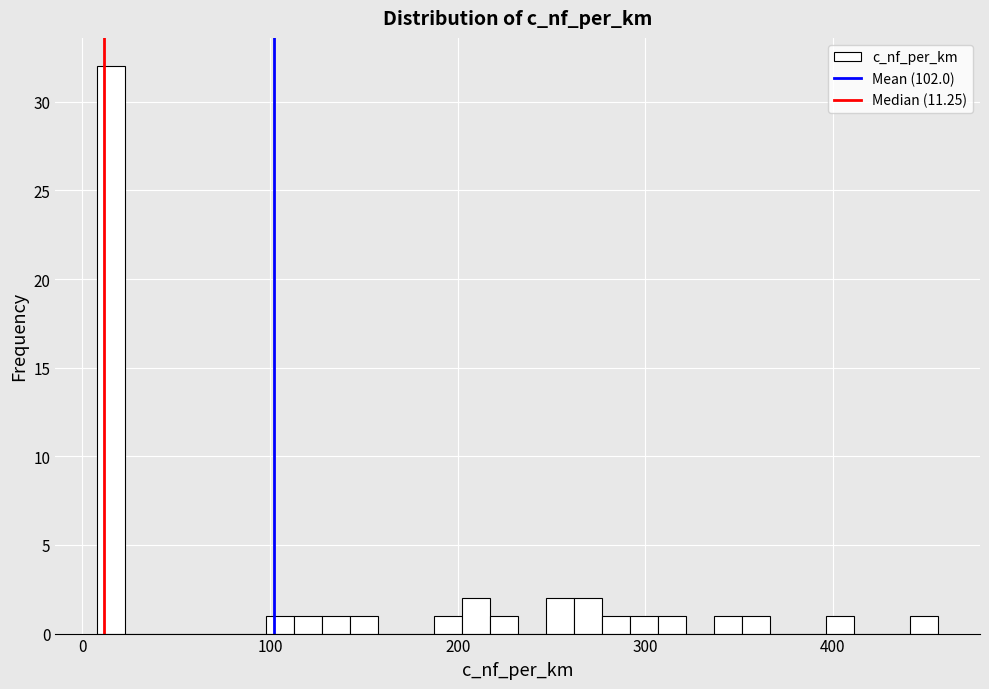

Around what value on the x-axis is the tallest bar? Give the approximate position of its centre, as read against the axis.

20